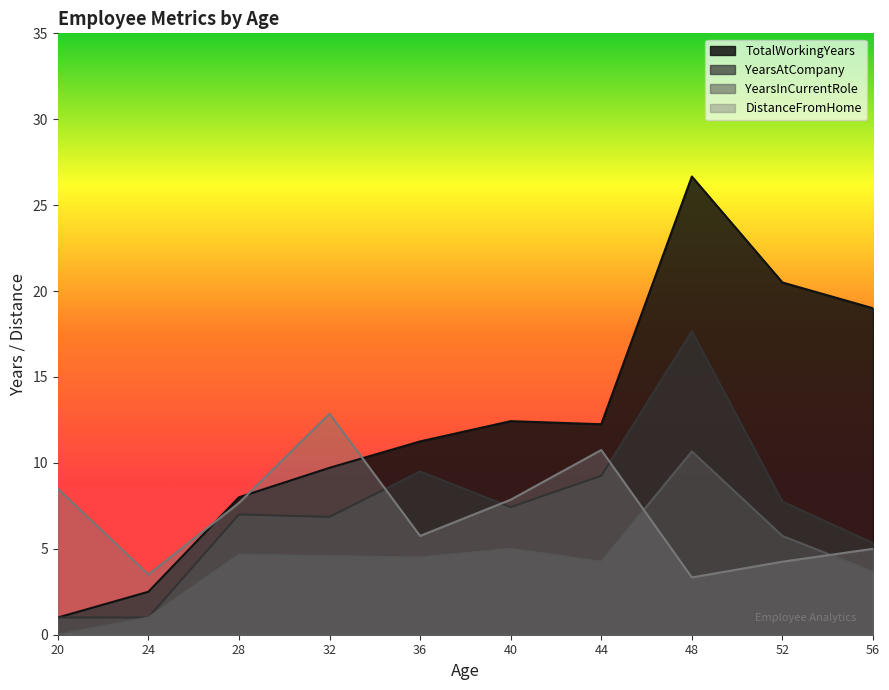

At 44, list the series in order from largest to smallest.

TotalWorkingYears, DistanceFromHome, YearsAtCompany, YearsInCurrentRole